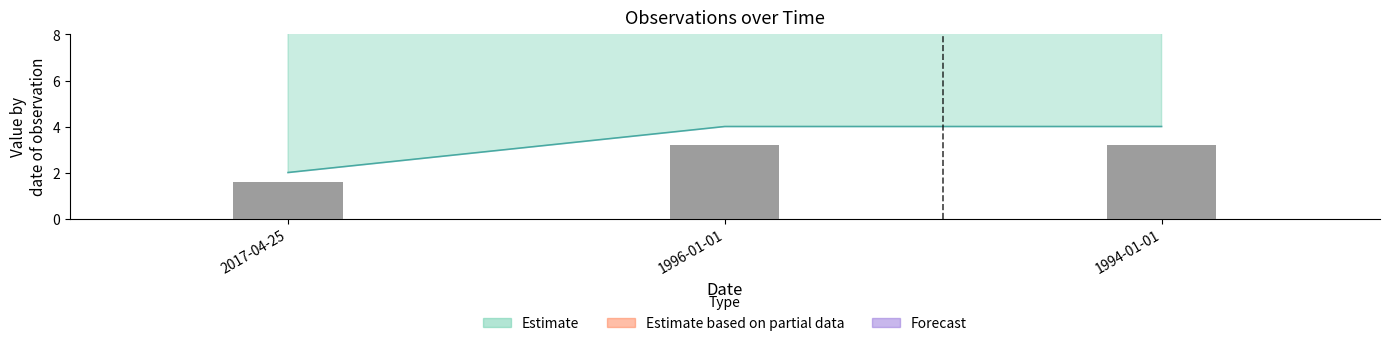

How many TaxonId values are between 1 and 3?

1